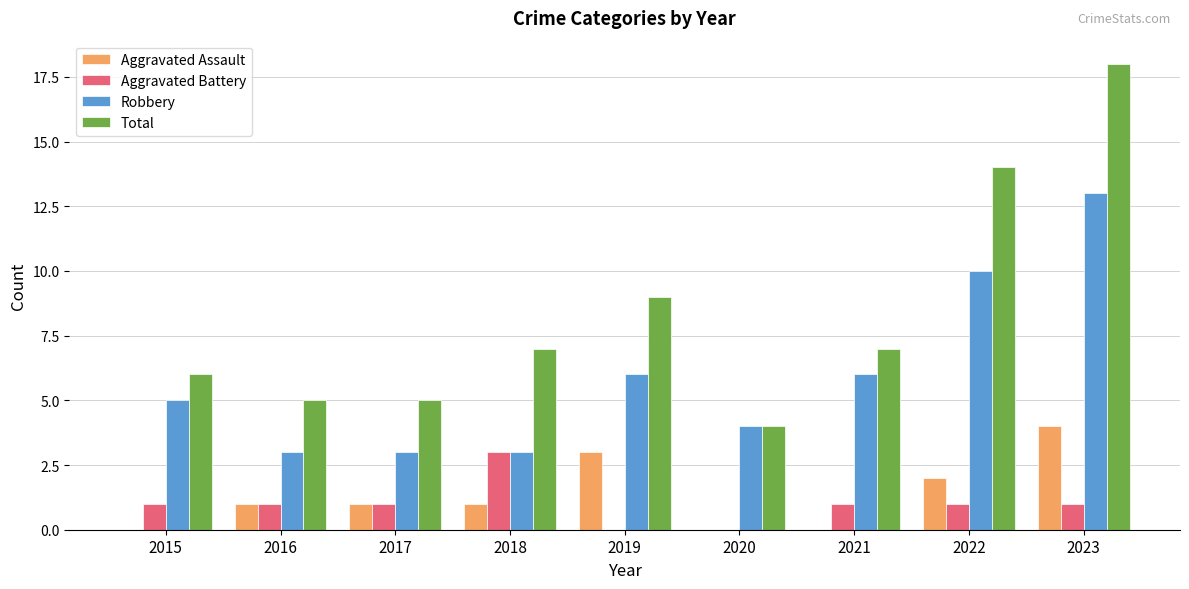

Which label corresponds to the largest value in the chart?

2023